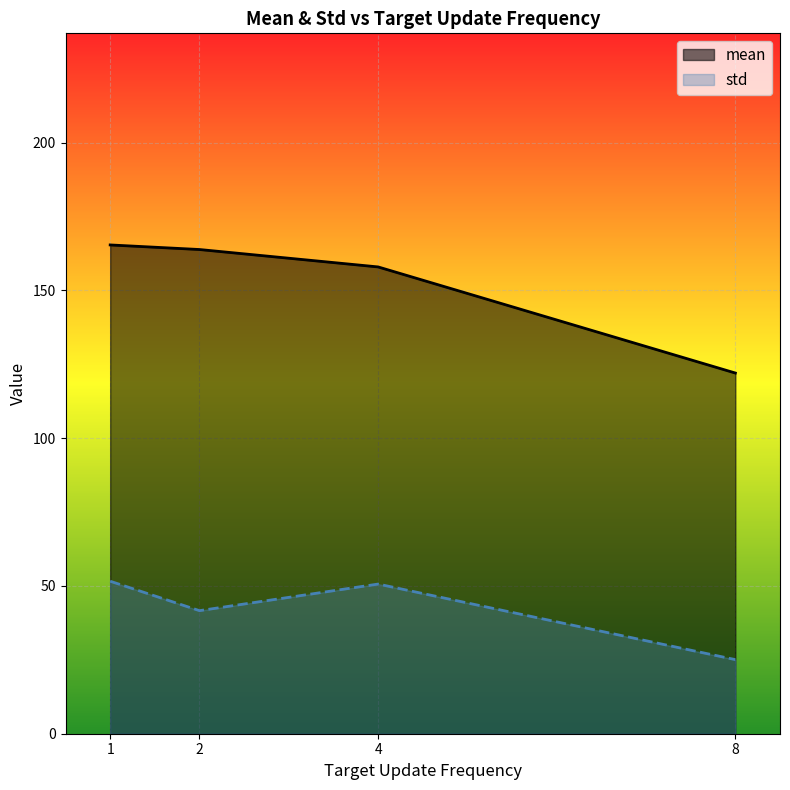

Reading left to right, transcribe all the data shown in this chart.

mean: 165.4	163.8	157.9	122.0
std: 51.6	41.6	50.6	25.1